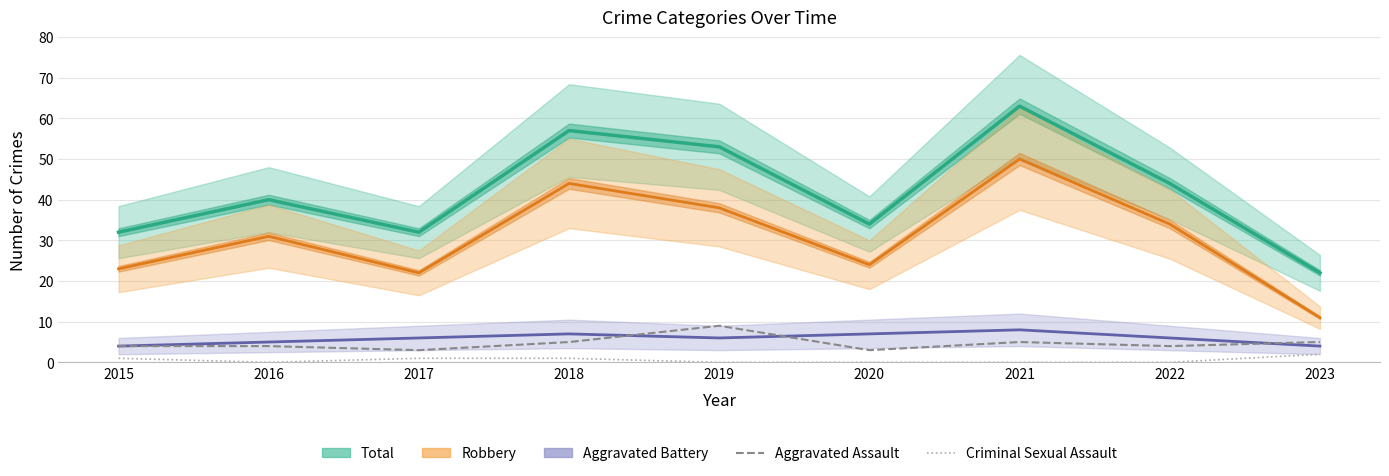

Is the value of Criminal Sexual Assault at 2022 greater than the value of Robbery at 2018?

No